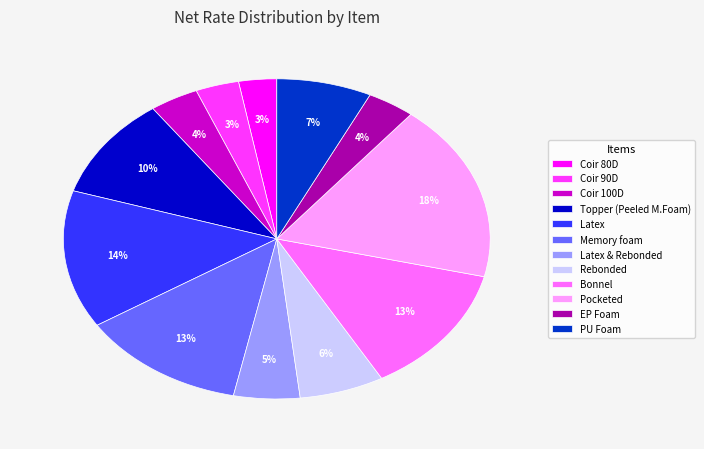

To the nearest percent, what is the average slice percentage?

8%